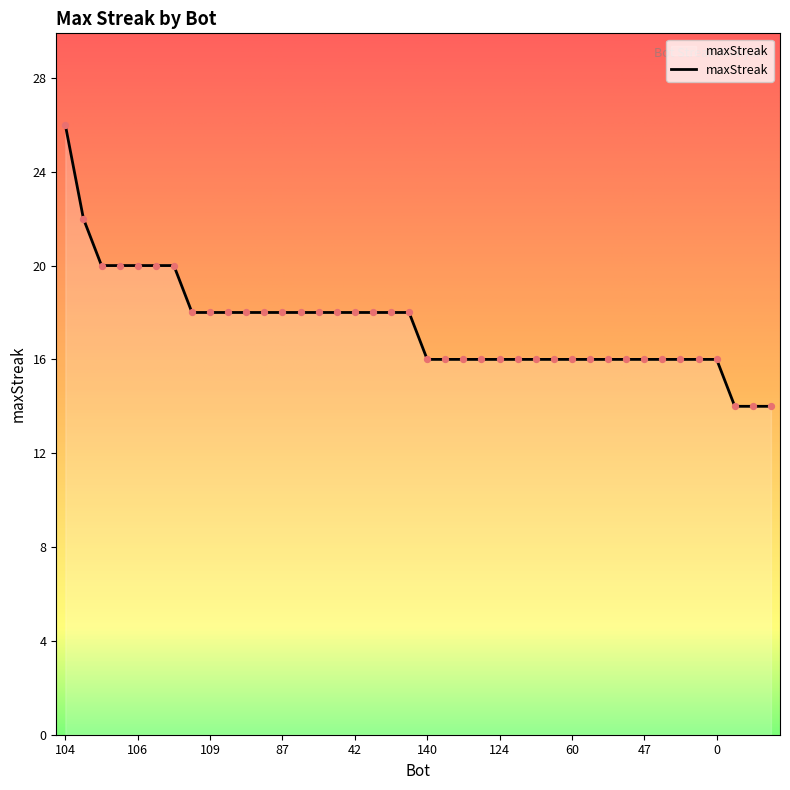

What is the maximum value shown in the chart?

26